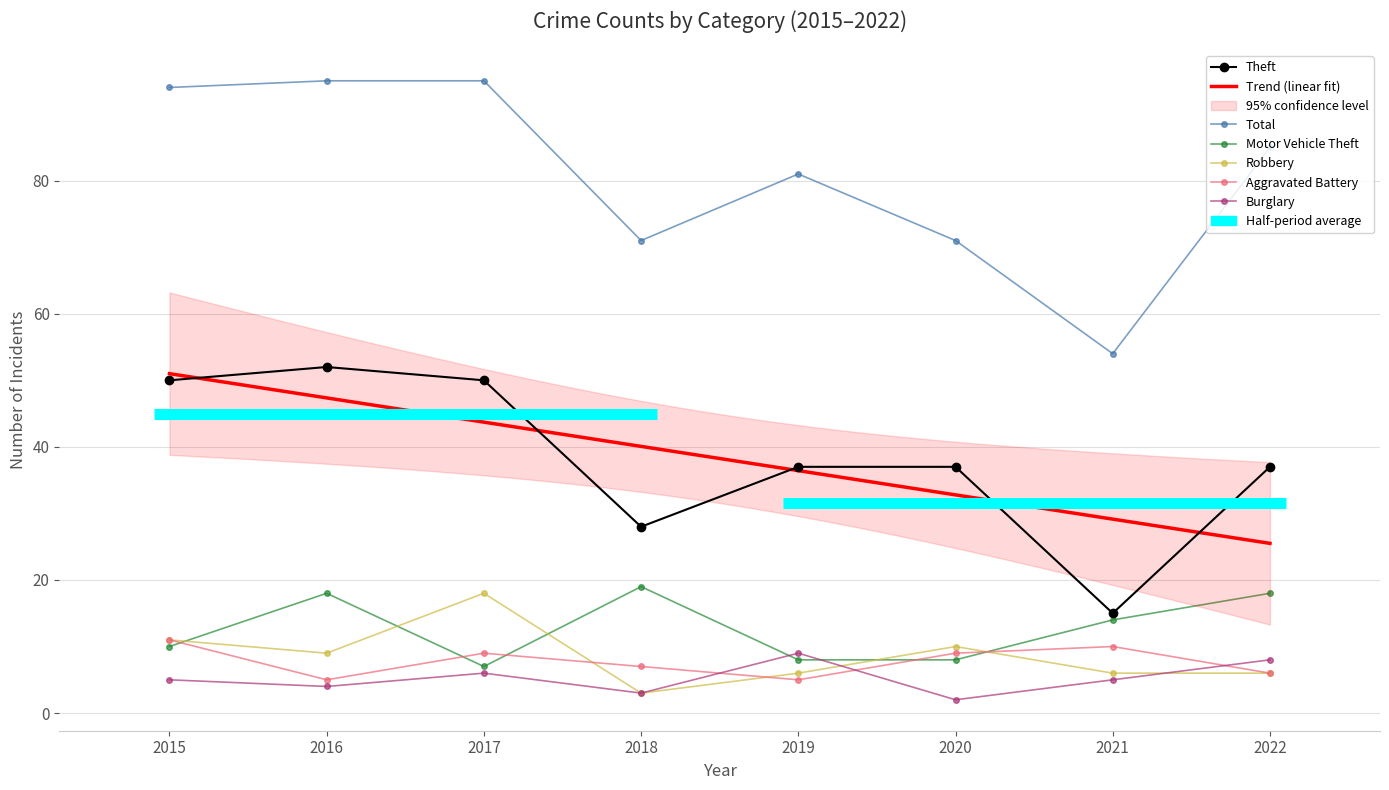

Where is the first local minimum for Motor Vehicle Theft?

2017